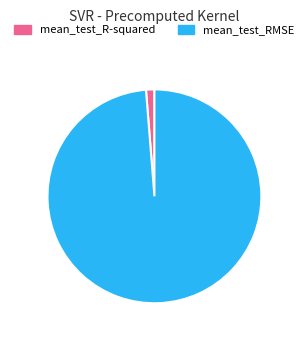

Which slice is the largest?

mean_test_RMSE